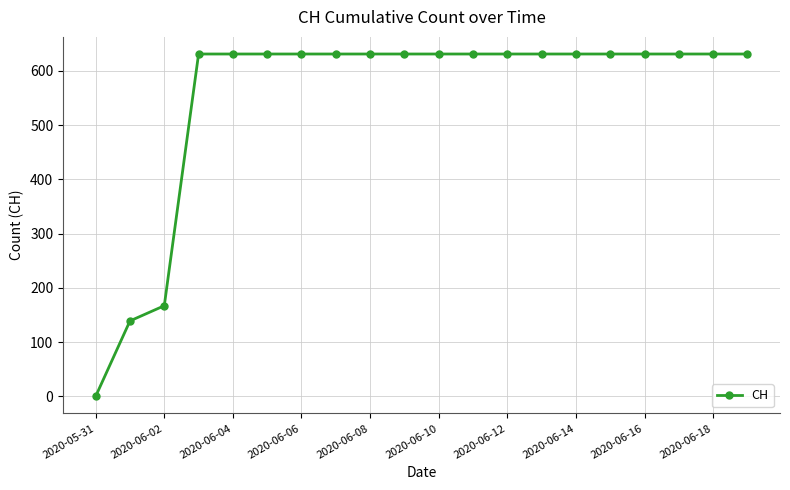

What is the difference between the maximum and minimum values?

631